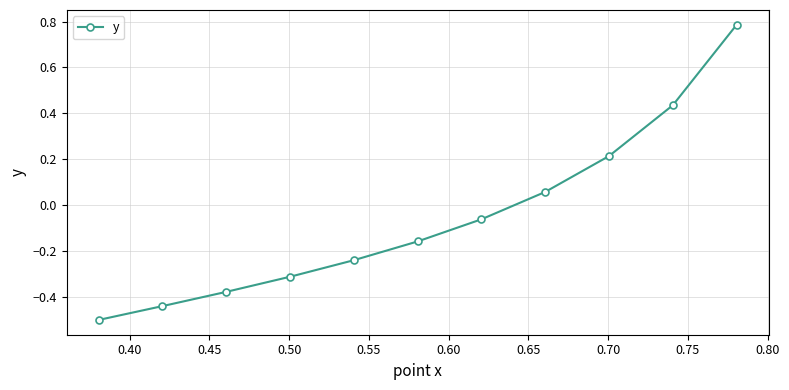

What is the smallest value displayed?

-0.5